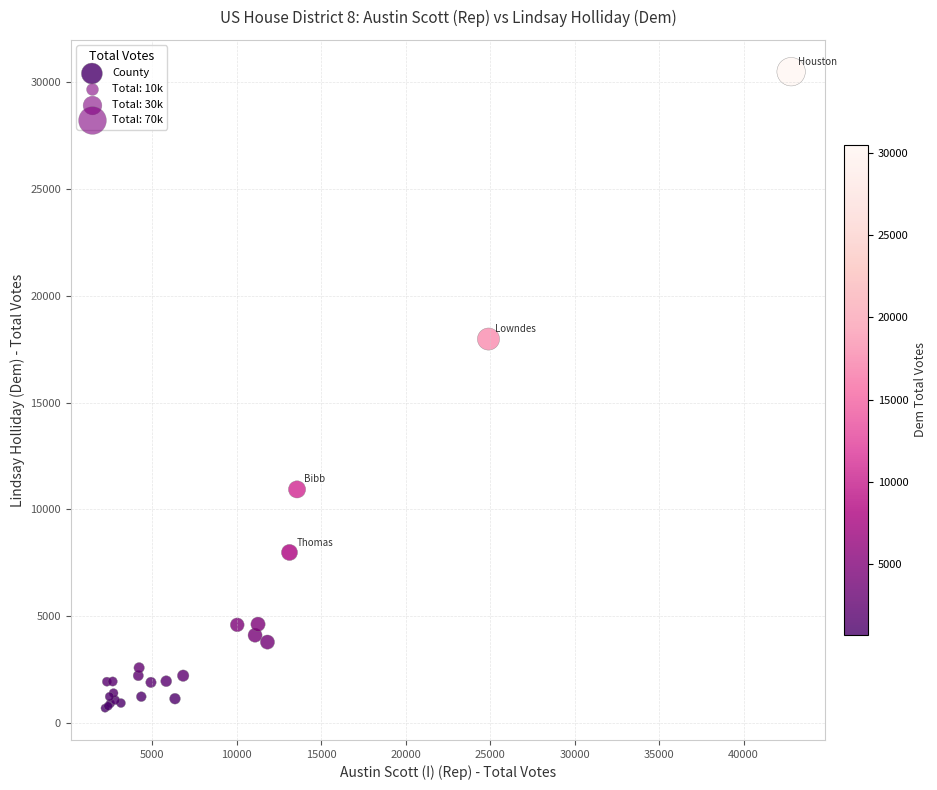

What Y value in the scatter plot is closest to 15589?

17969